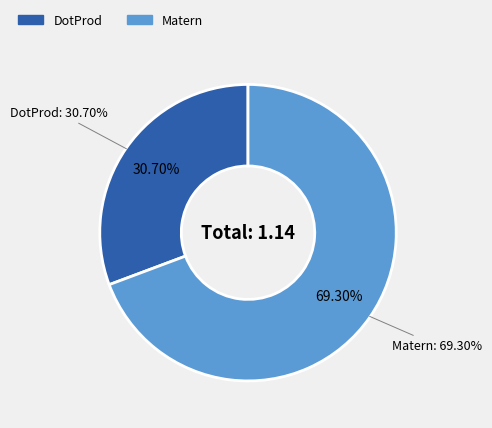

Does Matern represent more than half of the total?

Yes